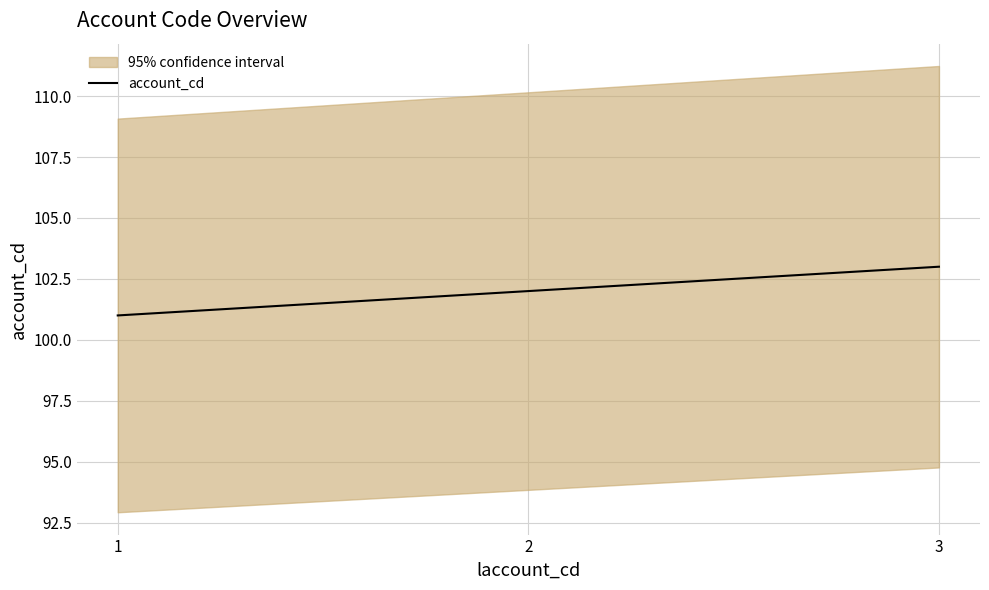

What is the ratio of the value at 2 to the value at 3?

1.0